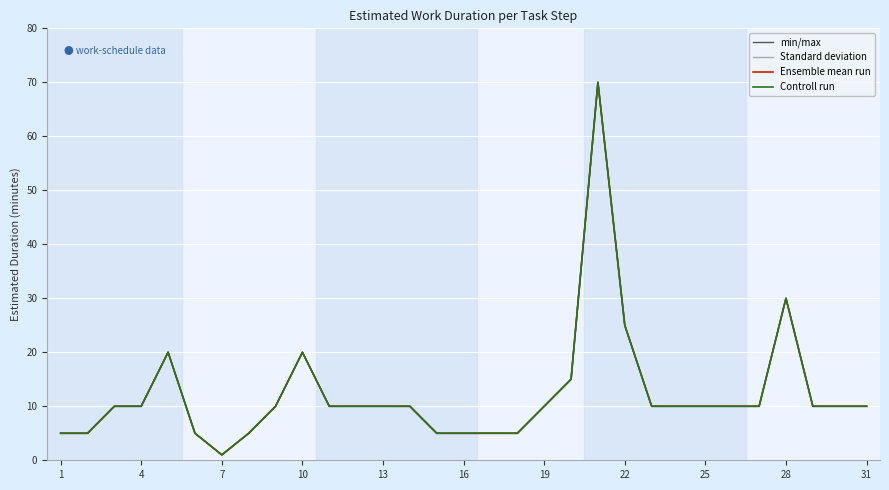

Reading right to left, what are all the values shown in this chart?

min/max: 10	10	10	30	10	10	10	10	10	25	70	15	10	5	5	5	5	10	10	10	10	20	10	5	1	5	20	10	10	5	5
Standard deviation: 10	10	10	30	10	10	10	10	10	25	70	15	10	5	5	5	5	10	10	10	10	20	10	5	1	5	20	10	10	5	5
Ensemble mean run: 10	10	10	30	10	10	10	10	10	25	70	15	10	5	5	5	5	10	10	10	10	20	10	5	1	5	20	10	10	5	5
Controll run: 10	10	10	30	10	10	10	10	10	25	70	15	10	5	5	5	5	10	10	10	10	20	10	5	1	5	20	10	10	5	5